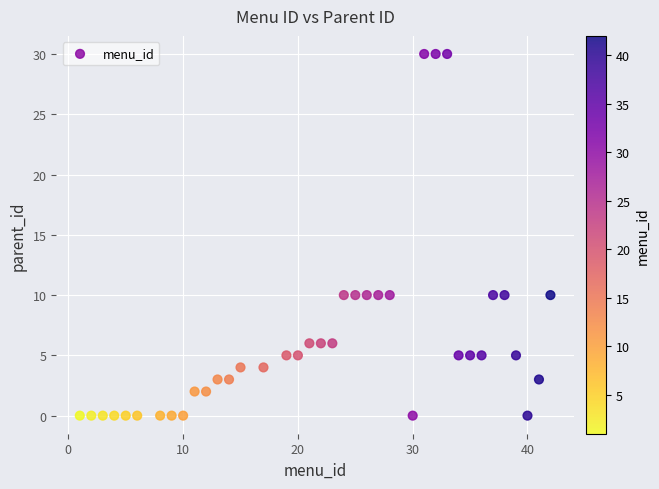

What is the range of Y values (max minus min)?

30